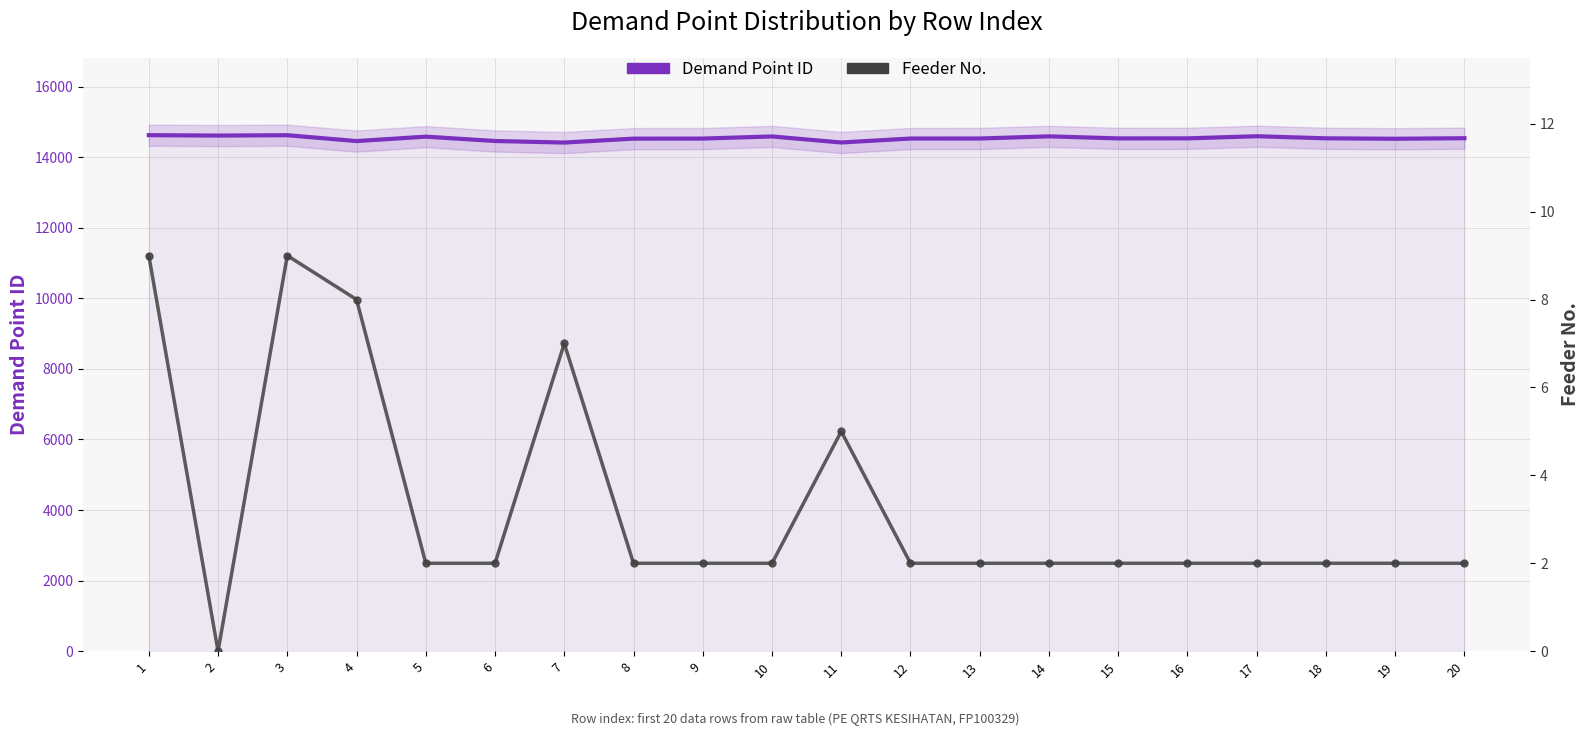

At which category does Demand Point ID reach its first local valley?

2